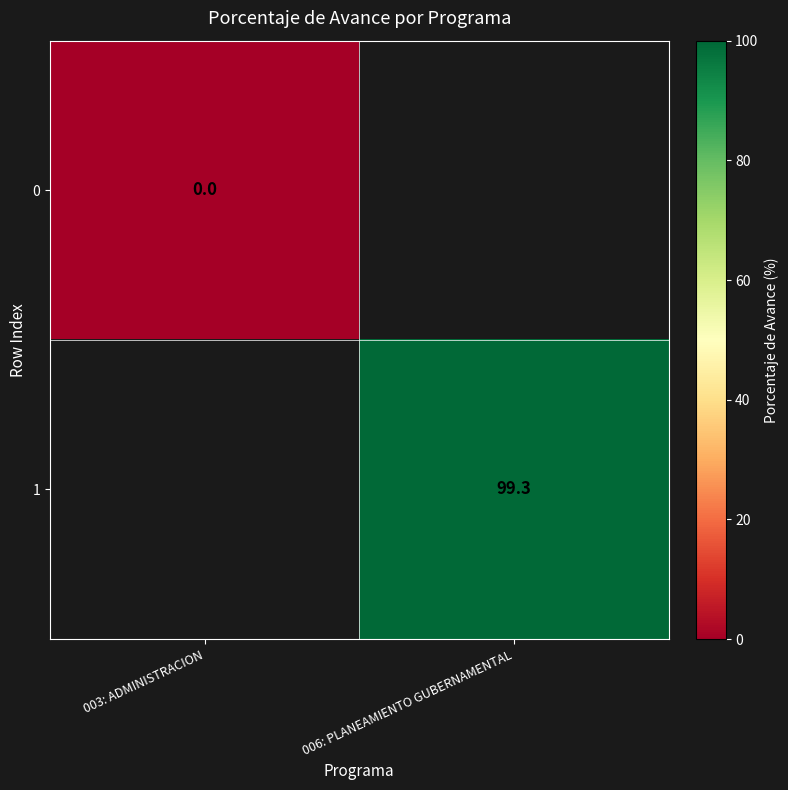

At which category does the chart reach its peak across all series?

006: PLANEAMIENTO GUBERNAMENTAL